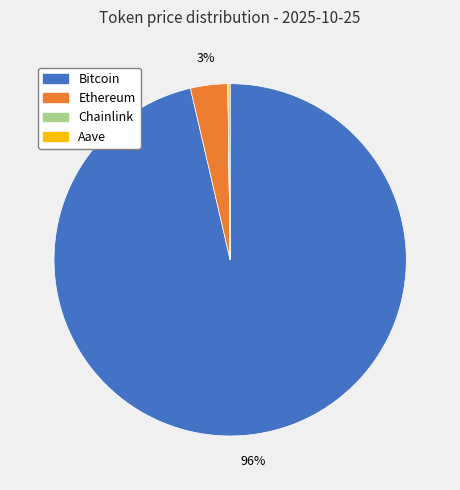

True or false: Bitcoin accounts for 91% of the total.

False